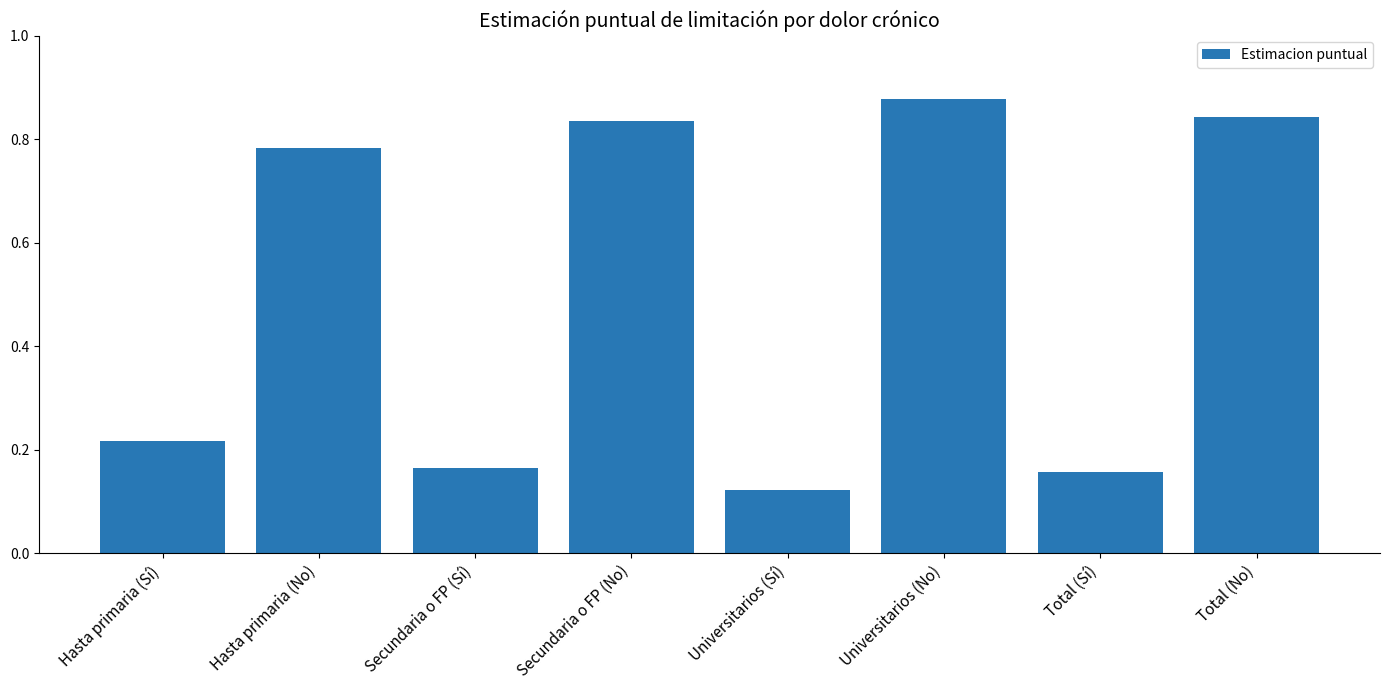

True or false: the data shows 0.2 at Universitarios (Sí).

False